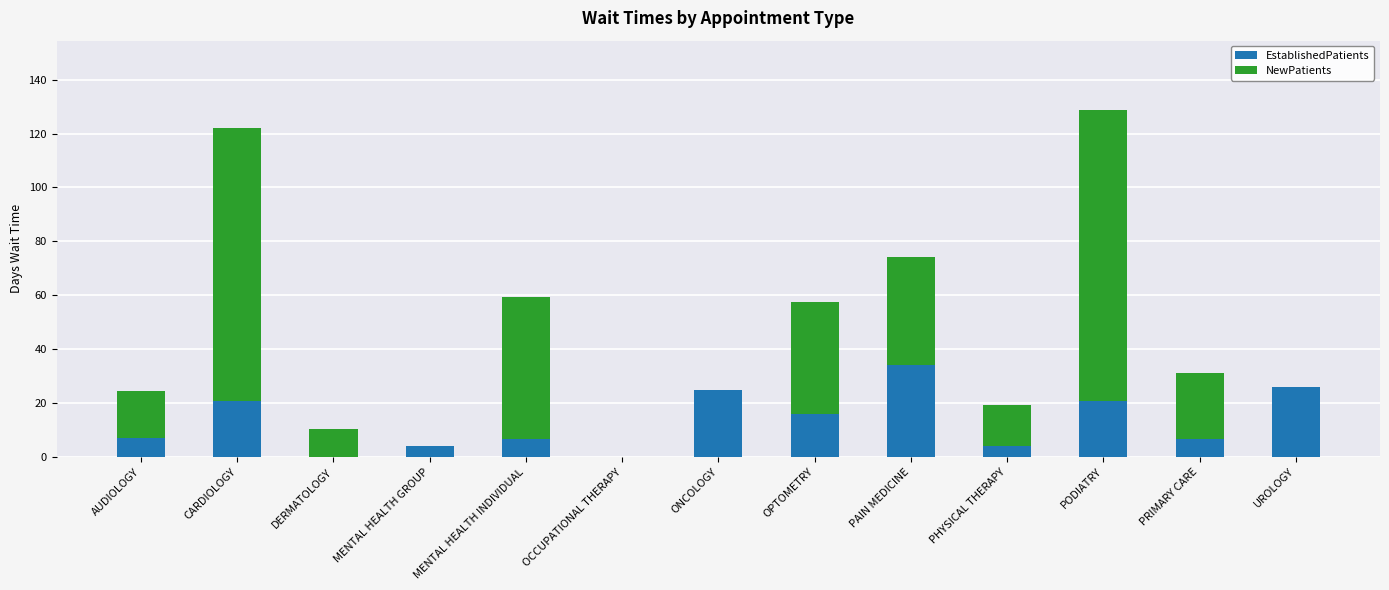

How many series are shown in this chart?

2